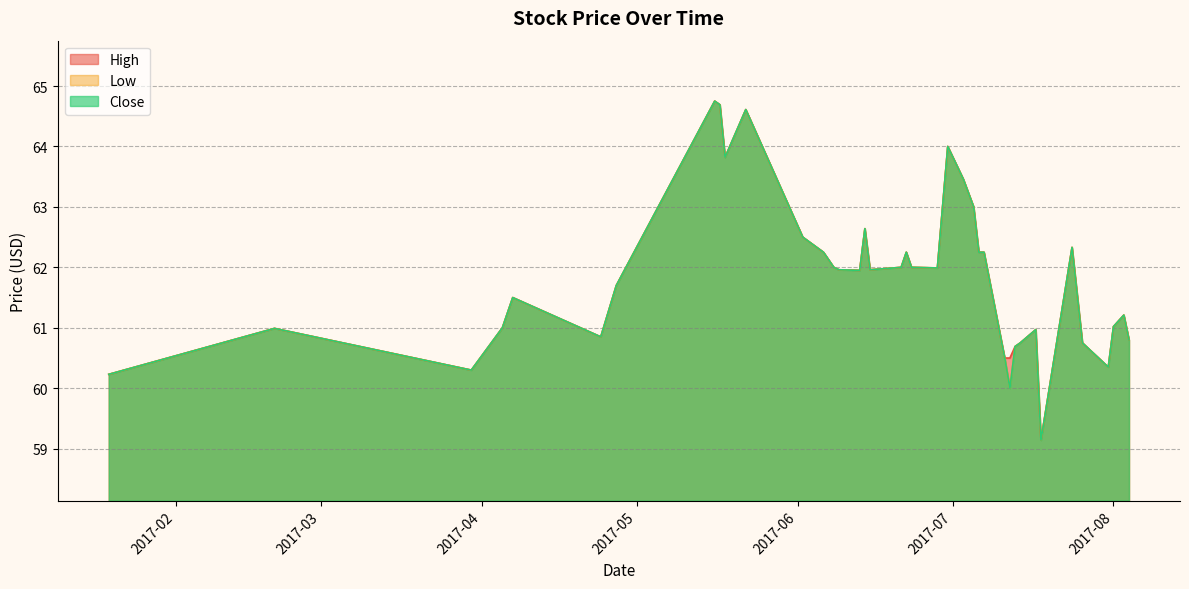

What is the smallest value displayed?

59.1